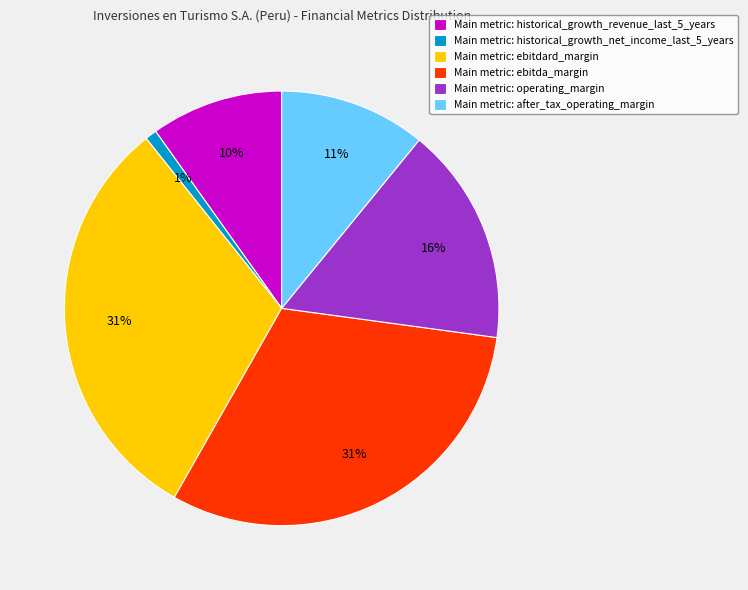

To the nearest percent, what is the average slice percentage?

17%